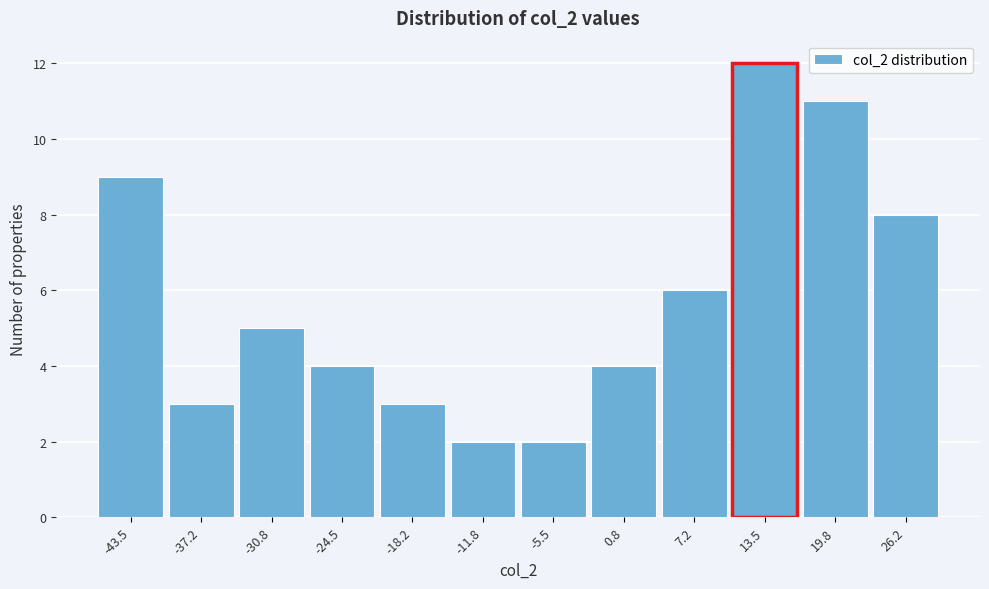

Reading left to right, extract all data points from this chart.

9	3	5	4	3	2	2	4	6	12	11	8